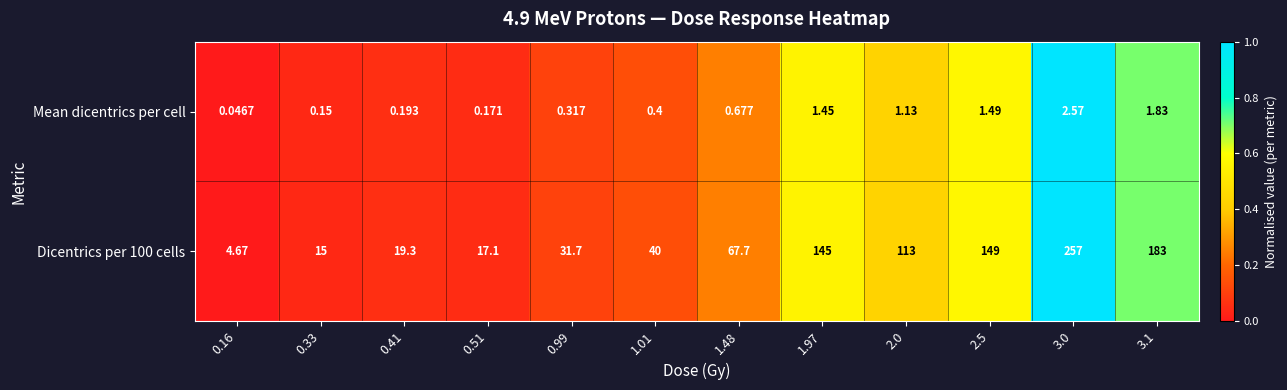

Is the value of Dicentrics per 100 cells at 1.97 greater than the value of Mean dicentrics per cell at 0.41?

Yes